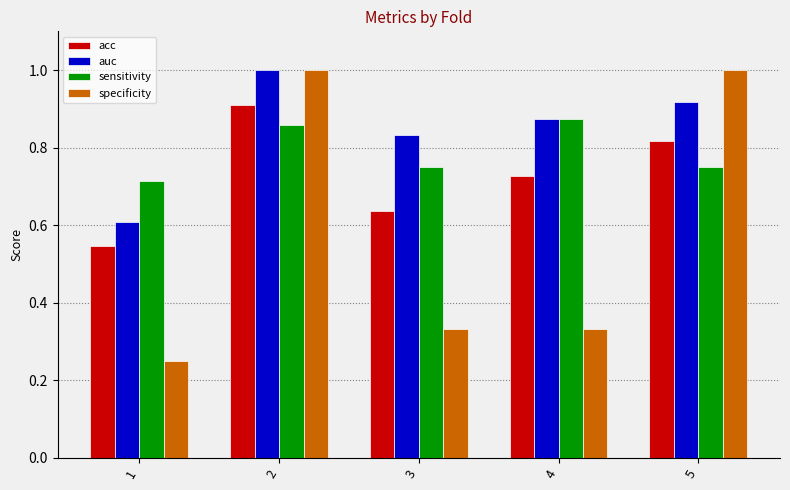

What is the total value across all series at 5?

3.5